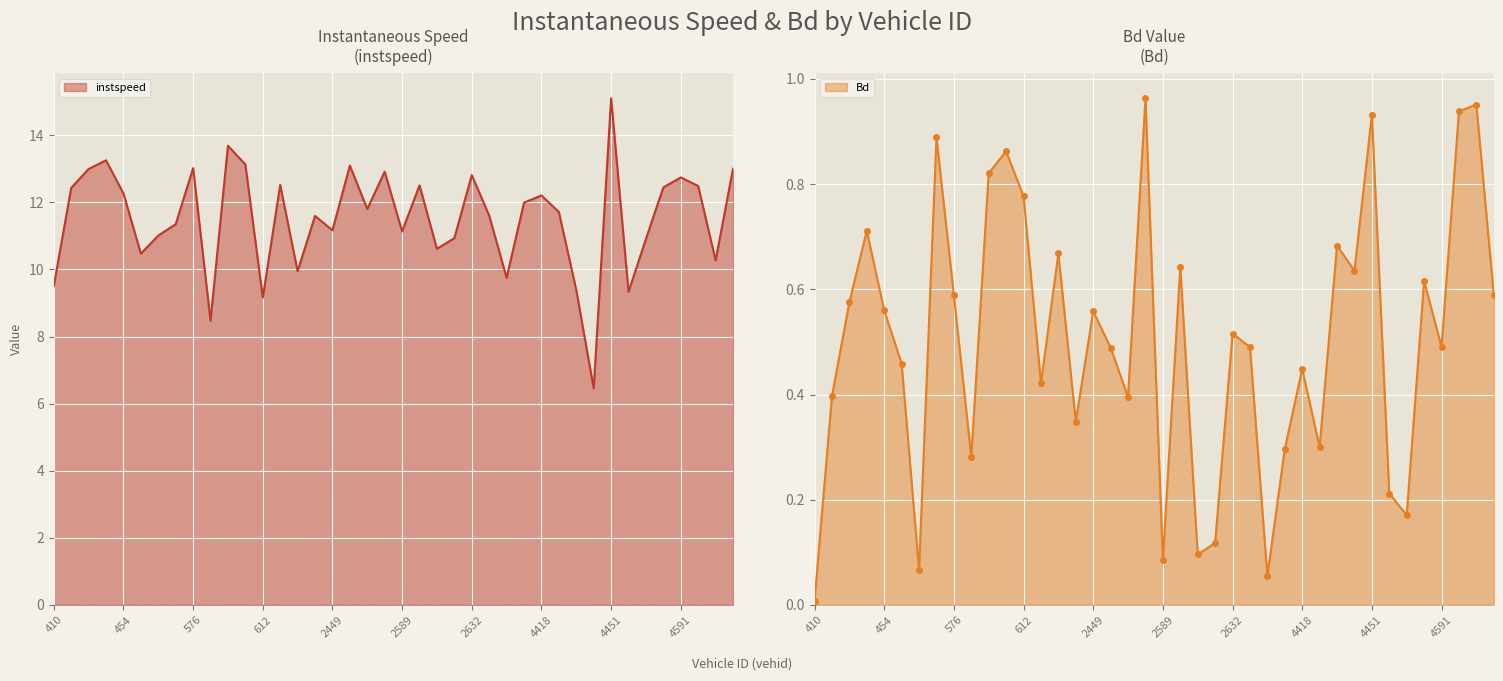

Reading left to right, transcribe all the data shown in this chart.

instspeed: 410=9.5	422=12.4	423=13.0	449=13.2	454=12.3	558=10.5	560=11.0	569=11.3	576=13.0	587=8.5	588=13.7	606=13.1	612=9.2	638=12.5	645=9.9	2445=11.6	2449=11.2	2554=13.1	2561=11.8	2577=12.9	2589=11.1	2612=12.5	2614=10.6	2615=10.9	2632=12.8	2641=11.6	4407=9.7	4417=12.0	4418=12.2	4426=11.7	4437=9.4	4450=6.5	4451=15.1	4454=9.3	4583=10.9	4587=12.4	4591=12.7	4594=12.5	4598=10.3	4610=13.0
Bd: 410=0.0	422=0.4	423=0.6	449=0.7	454=0.6	558=0.5	560=0.1	569=0.9	576=0.6	587=0.3	588=0.8	606=0.9	612=0.8	638=0.4	645=0.7	2445=0.3	2449=0.6	2554=0.5	2561=0.4	2577=1.0	2589=0.1	2612=0.6	2614=0.1	2615=0.1	2632=0.5	2641=0.5	4407=0.1	4417=0.3	4418=0.4	4426=0.3	4437=0.7	4450=0.6	4451=0.9	4454=0.2	4583=0.2	4587=0.6	4591=0.5	4594=0.9	4598=1.0	4610=0.6